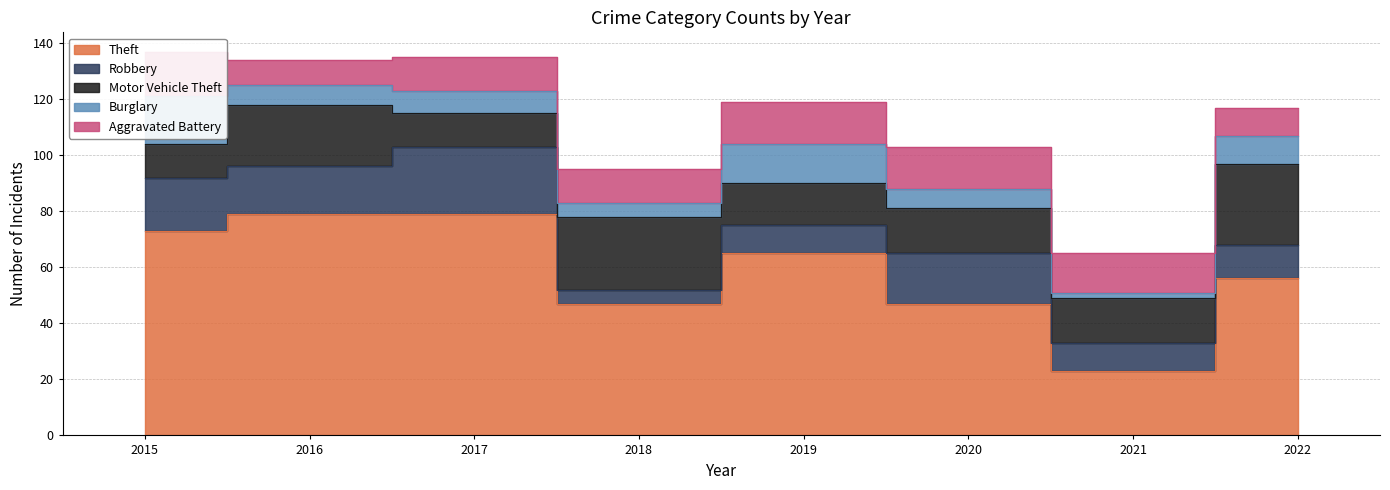

What is the value of the Theft point at the 6th from the left?

47